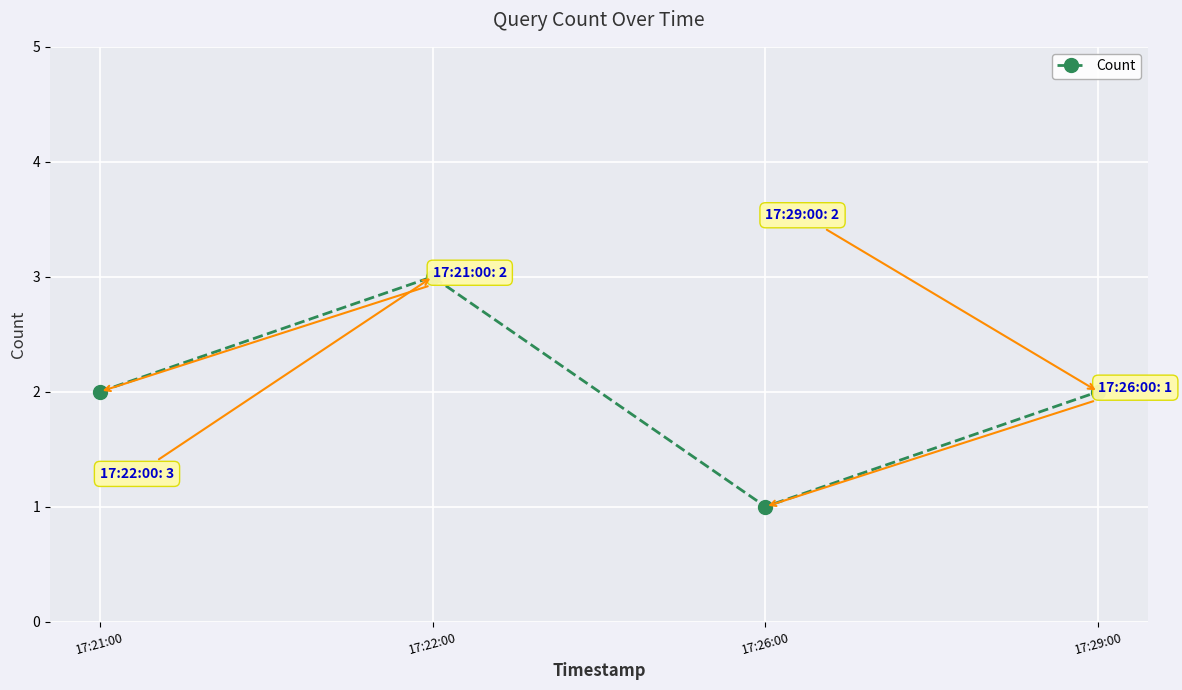

Which category has the highest value across all series?

17:22:00